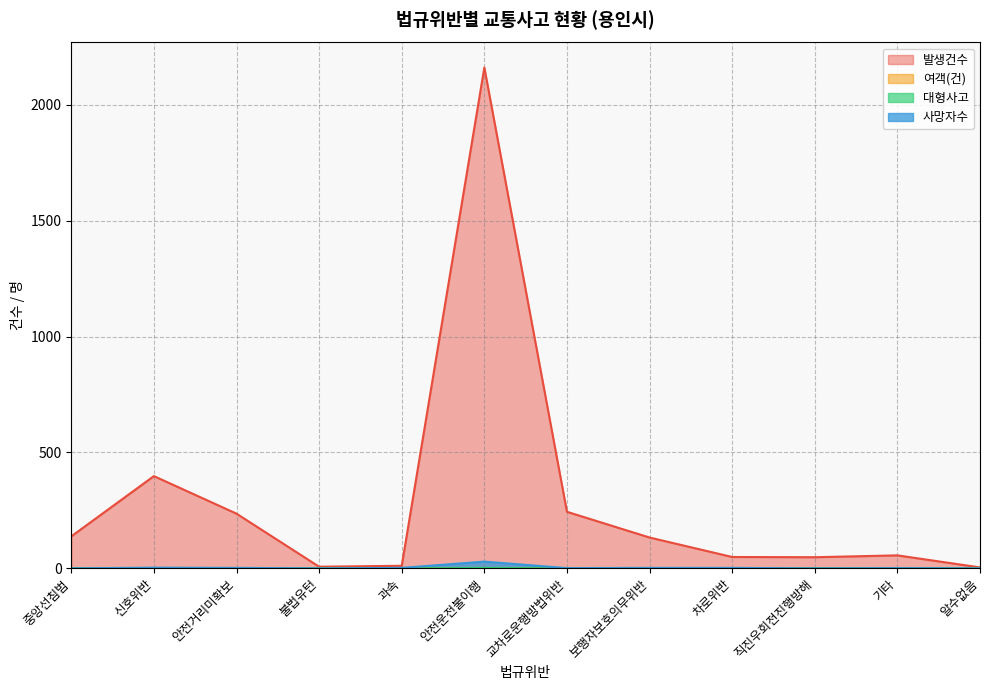

Is it true that 대형사고 equals 0 at 교차로운행방법위반?

True